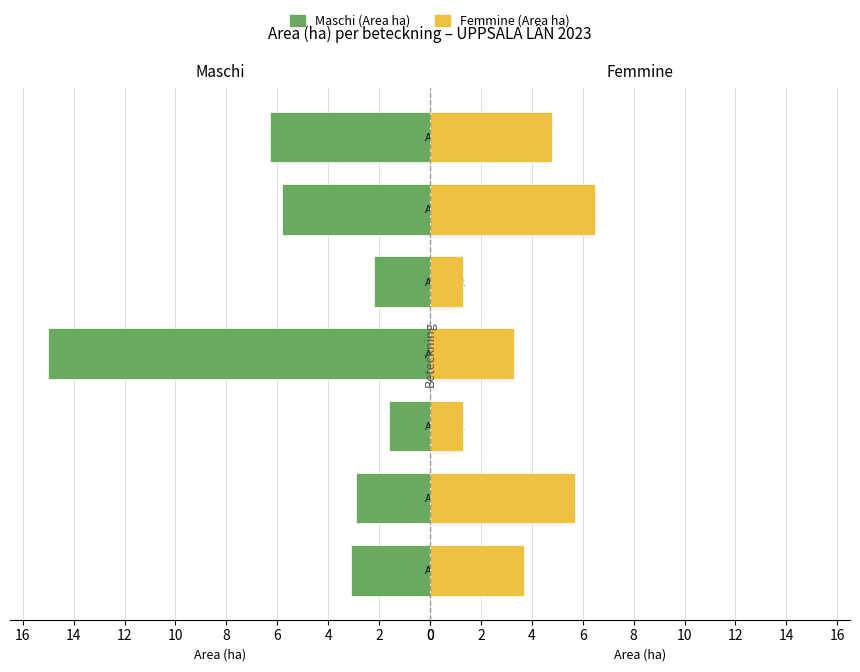

What is the value of the Area (ha) – Maschi bar at the 1st from the left?

-3.1